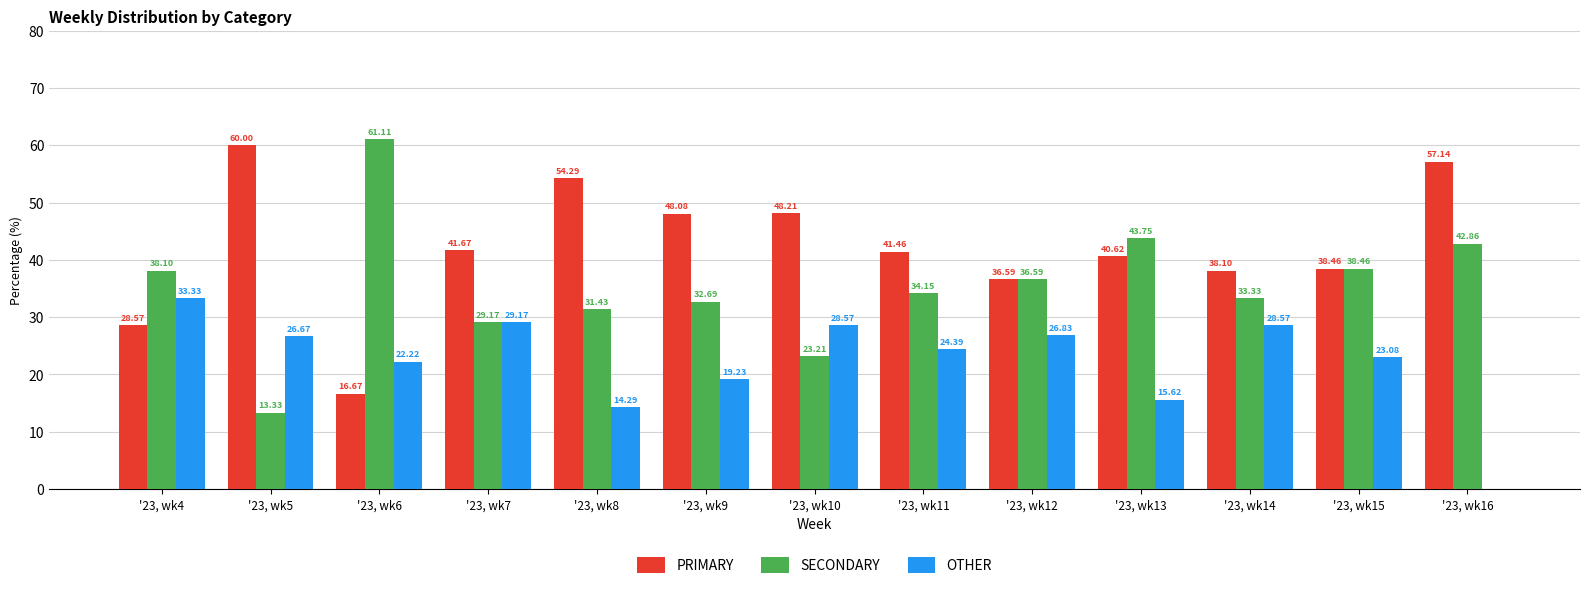

What is the approximate value of SECONDARY at '23, wk16?

42.9